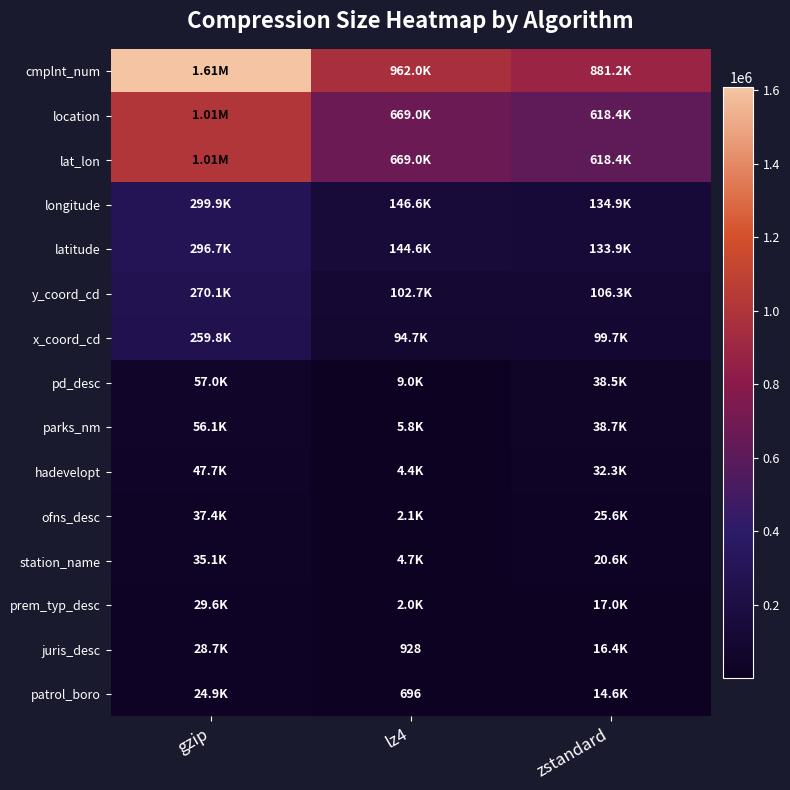

At gzip, list the series in order from smallest to largest.

patrol_boro, juris_desc, prem_typ_desc, station_name, ofns_desc, hadevelopt, parks_nm, pd_desc, x_coord_cd, y_coord_cd, latitude, longitude, location, lat_lon, cmplnt_num